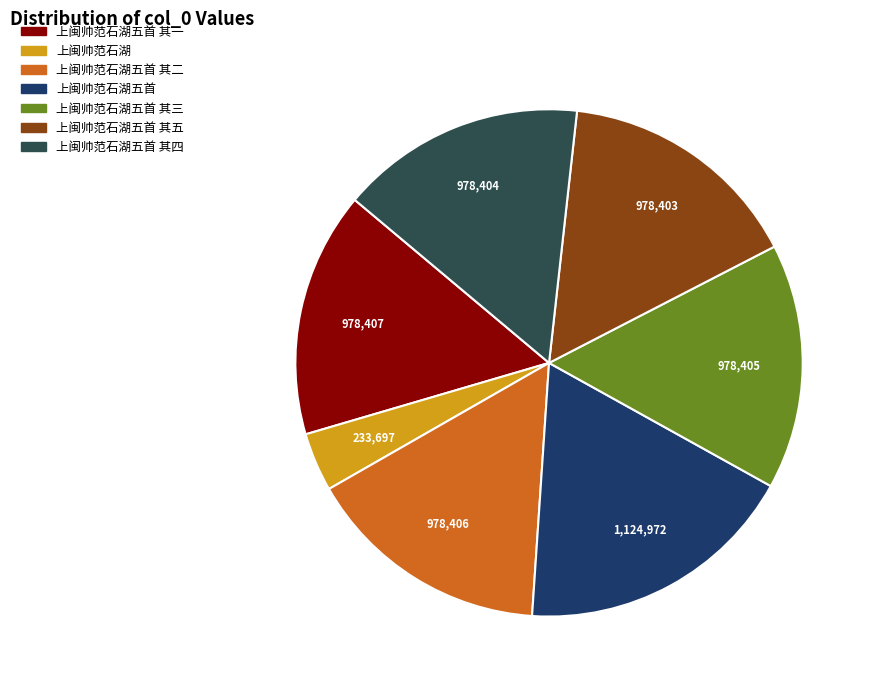

Is there a majority slice in this chart?

No